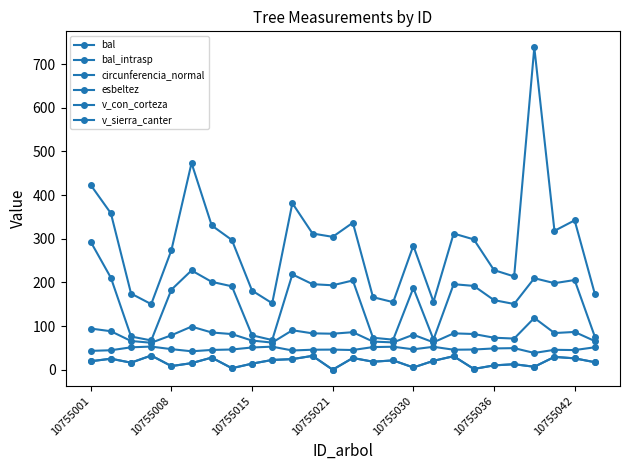

What is the average value of the circunferencia_normal series?

79.2